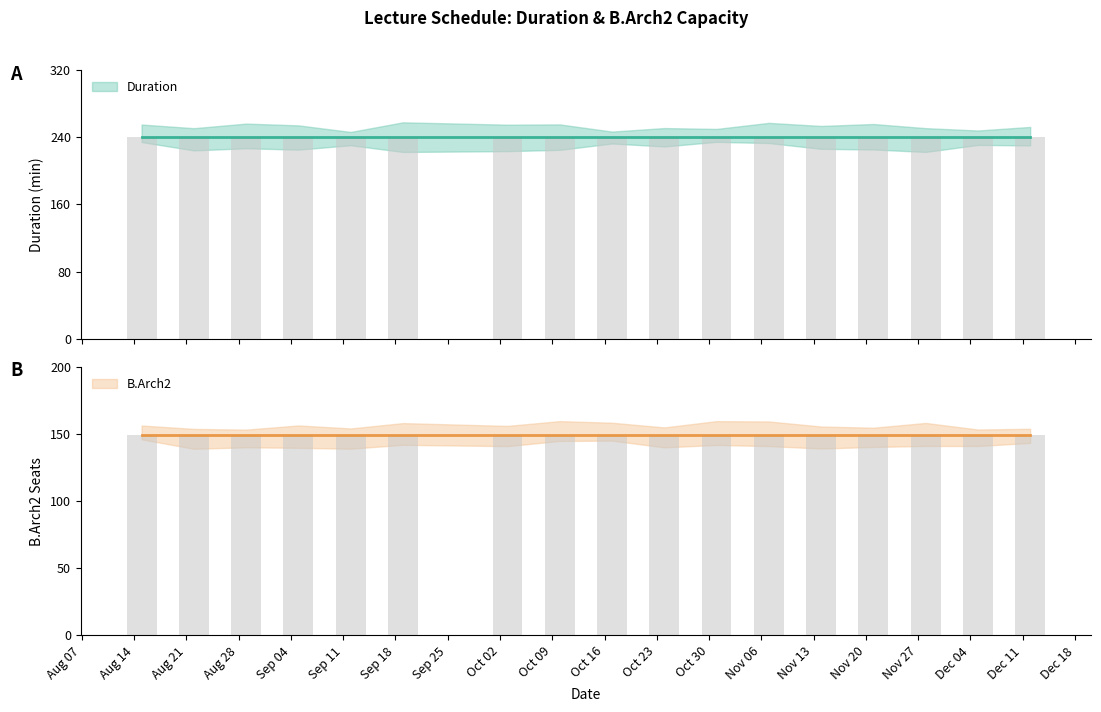

What is the label of the 9th bar from the left?

2017-10-17